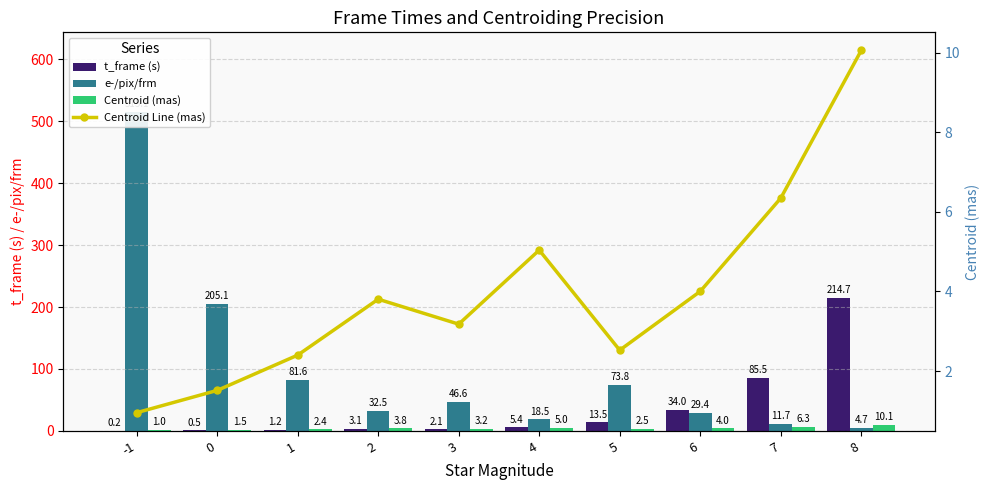

How many groups of bars are there?

10